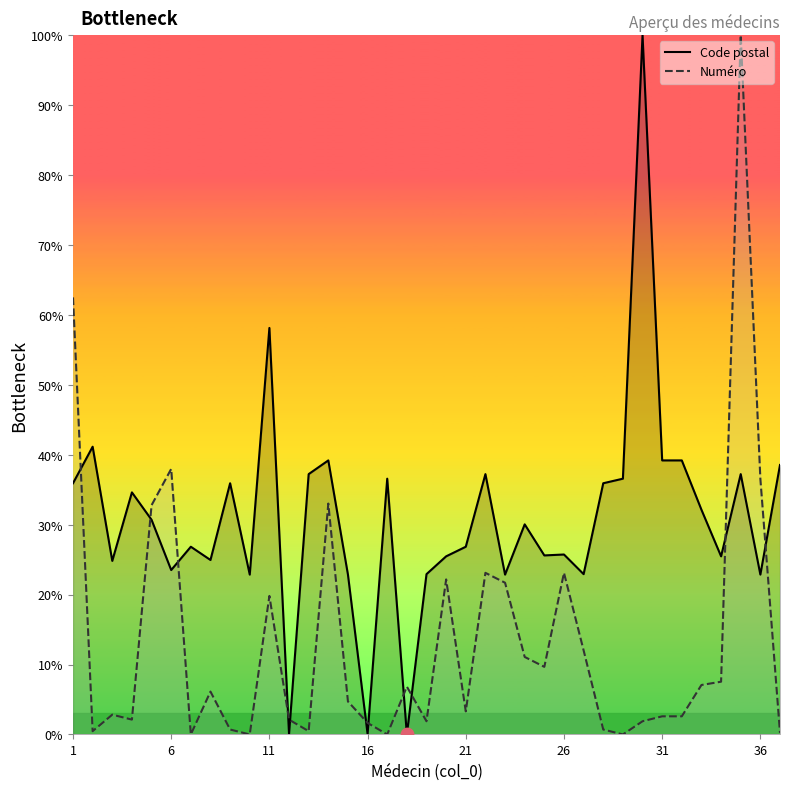

At how many categories does at least one series exceed 30?

21